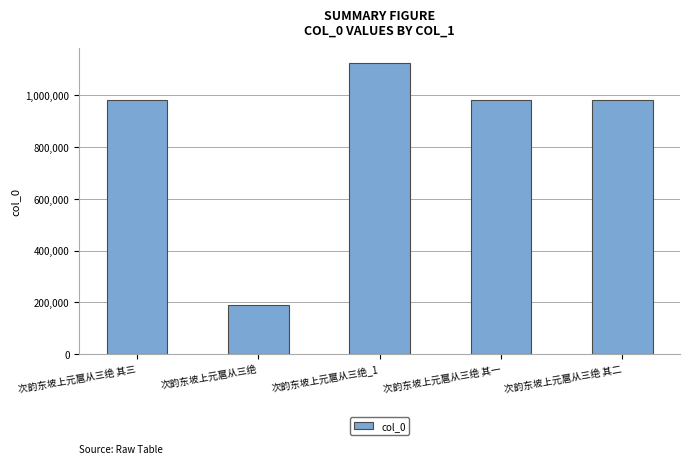

What value does the data have at 次韵东坡上元扈从三绝 其一, to the nearest 100?

982300